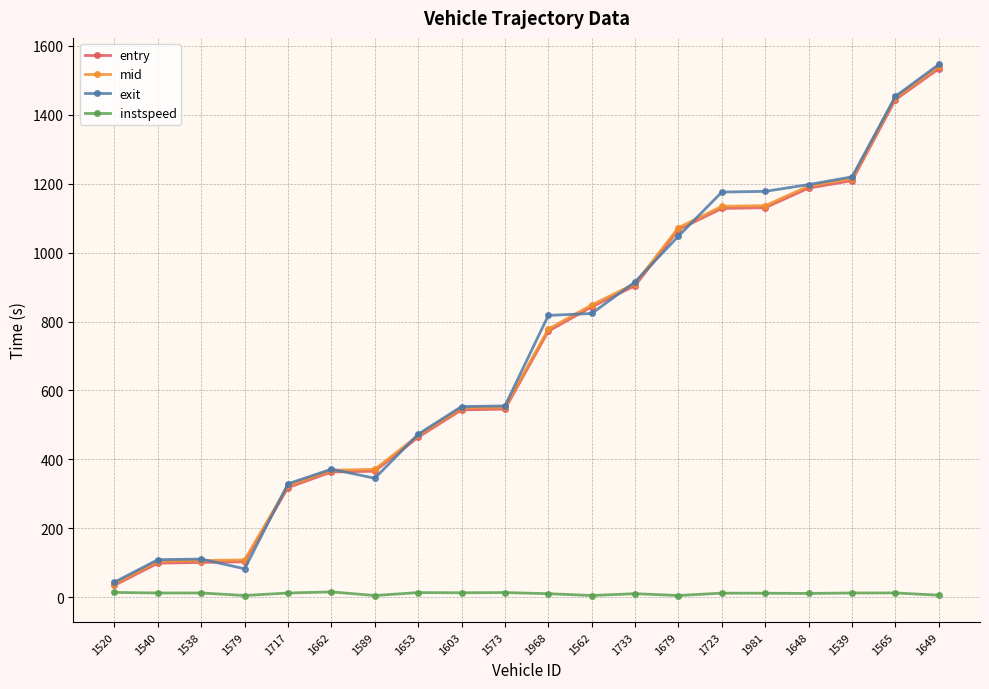

How many lines are shown in the chart?

4